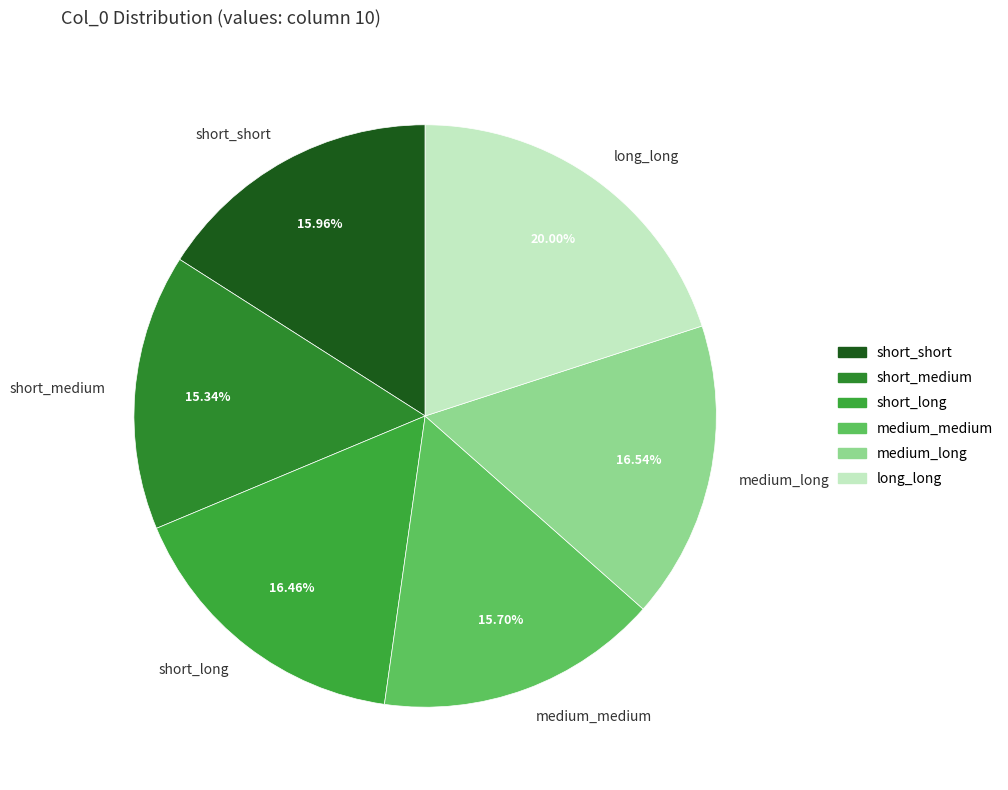

True or false: medium_medium accounts for 1% of the total.

False